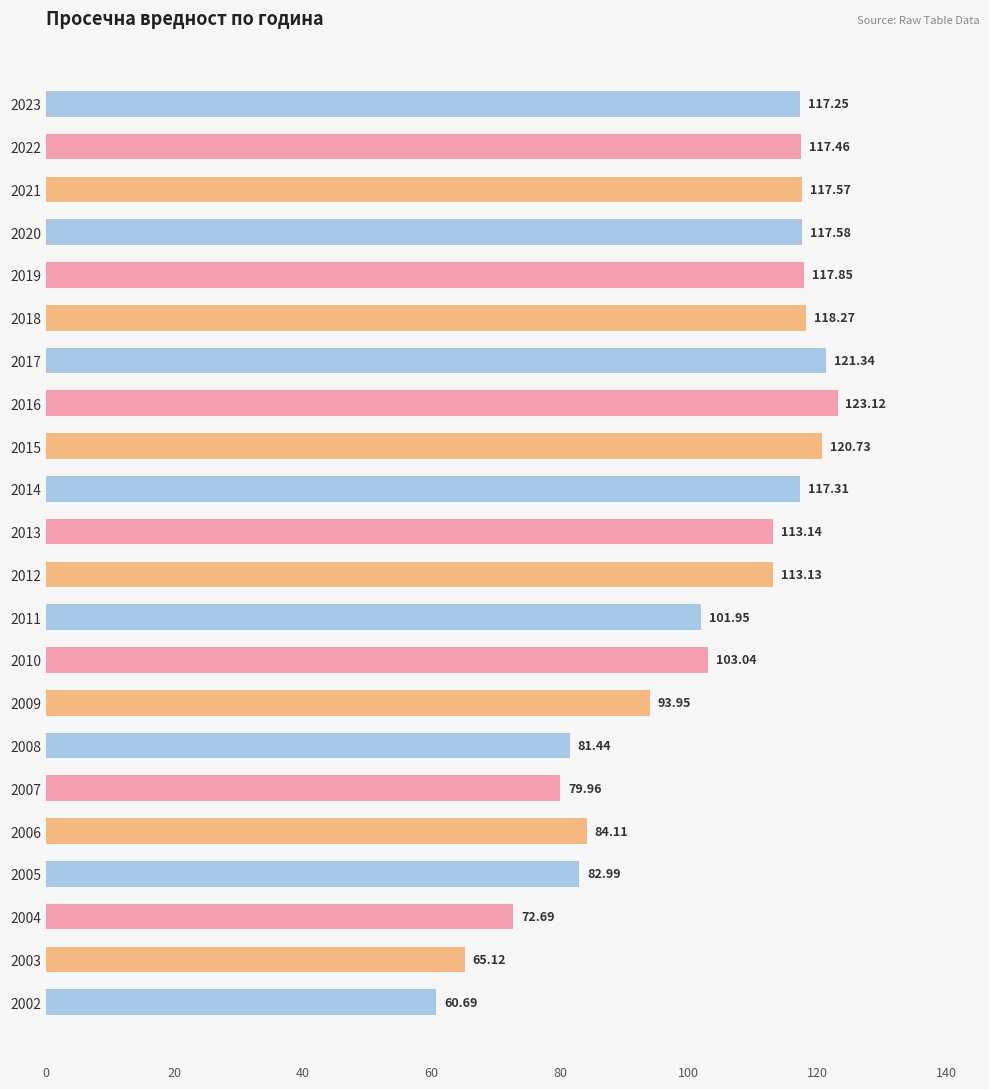

Which category has the highest value across all series?

2016